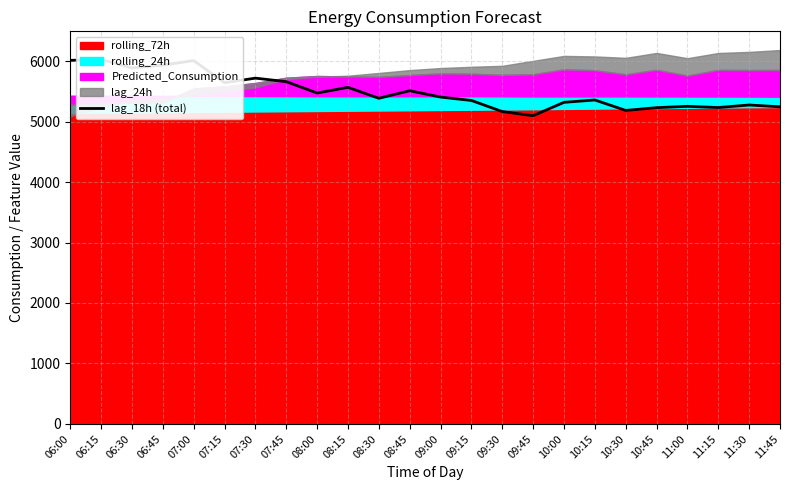

Reading right to left, what are all the values shown in this chart?

11:45=5244	11:30=5274	11:15=5232	11:00=5252	10:45=5230	10:30=5184	10:15=5357	10:00=5318	09:45=5097	09:30=5165	09:15=5349	09:00=5405	08:45=5510	08:30=5385	08:15=5566	08:00=5472	07:45=5660	07:30=5718	07:15=5643	07:00=6008	06:45=5933	06:30=5887	06:15=6027	06:00=6012